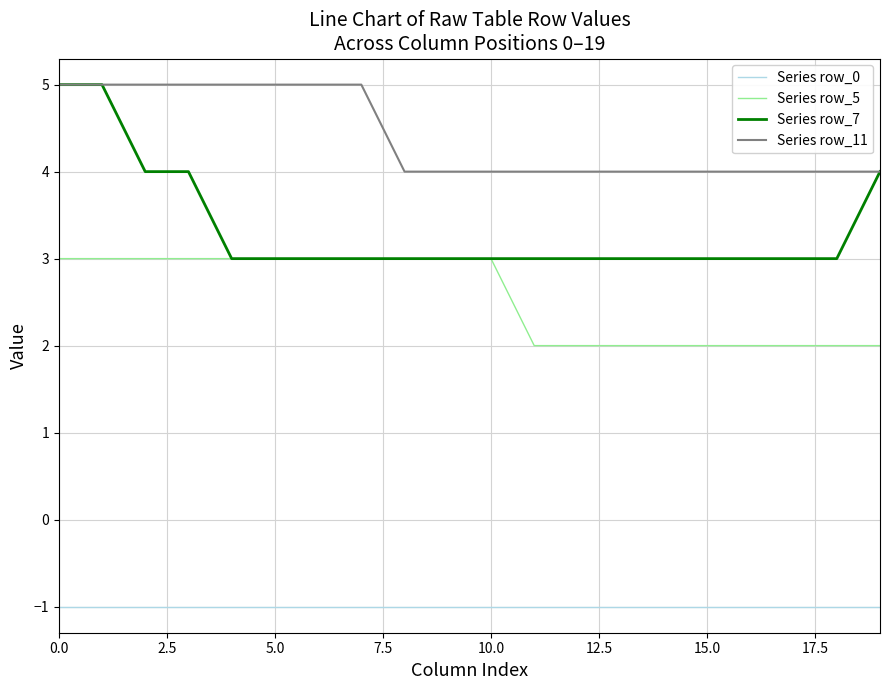

Which series has the widest spread of values?

Series row_7